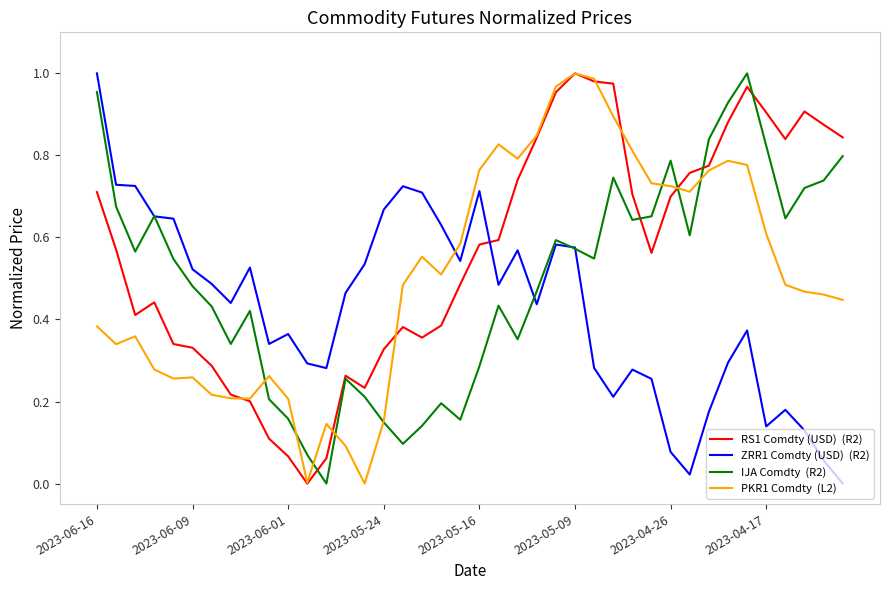

Does the chart have visible grid lines?

No